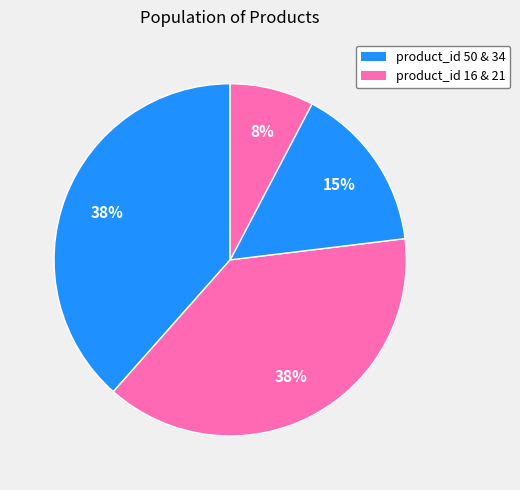

Count the number of slices in the pie.

4